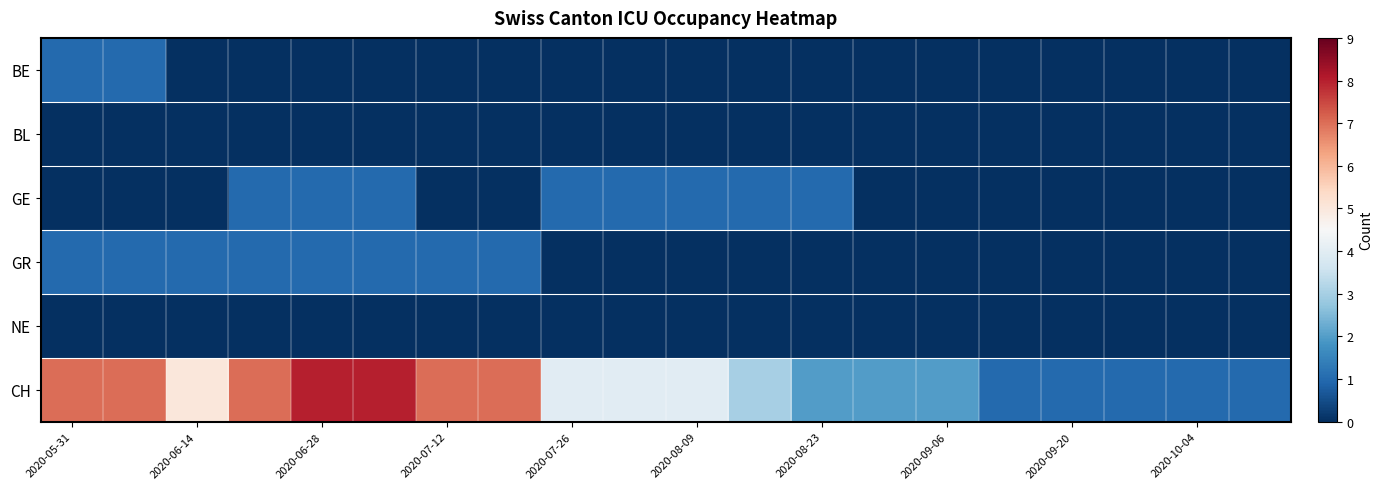

What is the greatest value displayed?

8